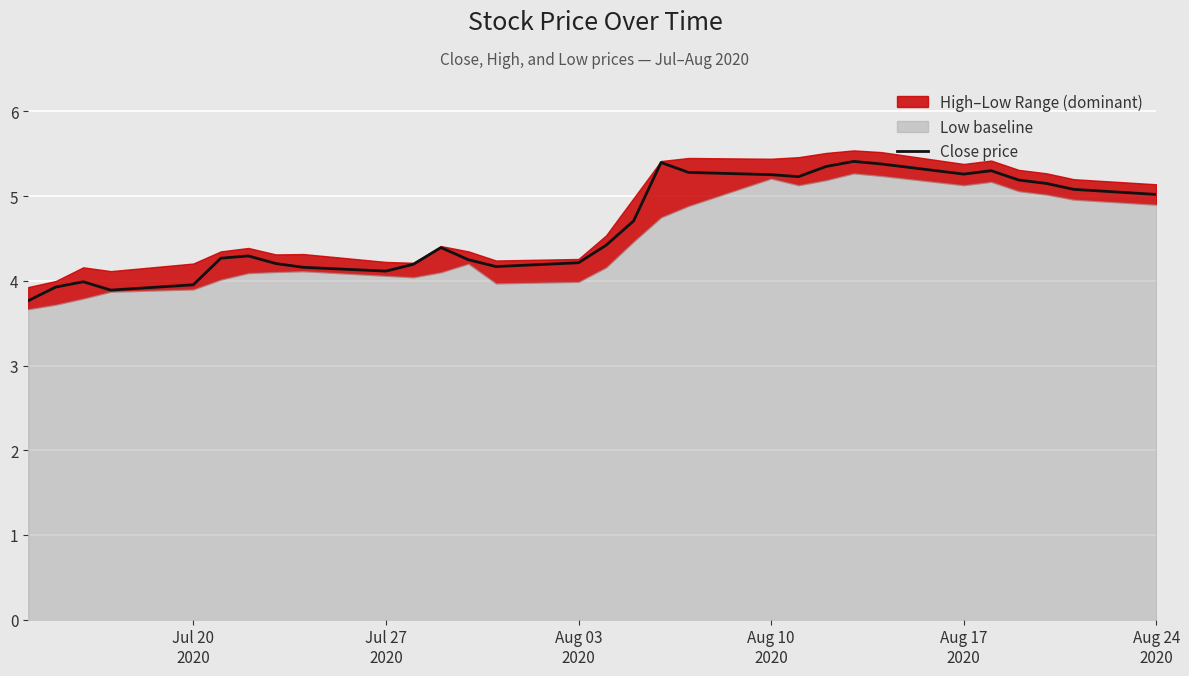

What is the highest value of the Close price series?

5.4